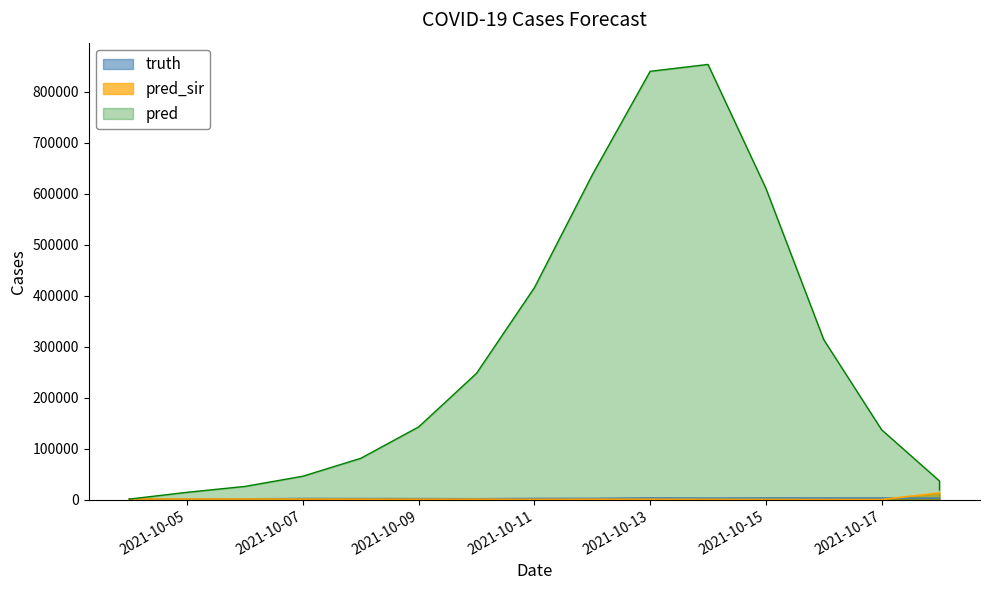

What is the maximum value for pred?

853818.0